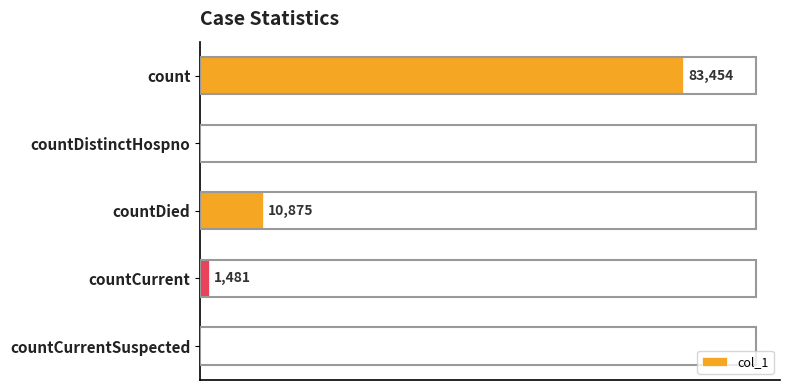

Where is the data nearest to the value 41727?

countDied